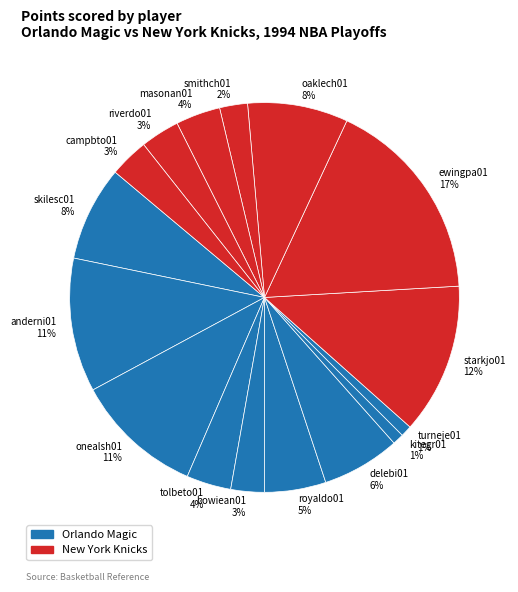

True or false: onealsh01 accounts for 2% of the total.

False